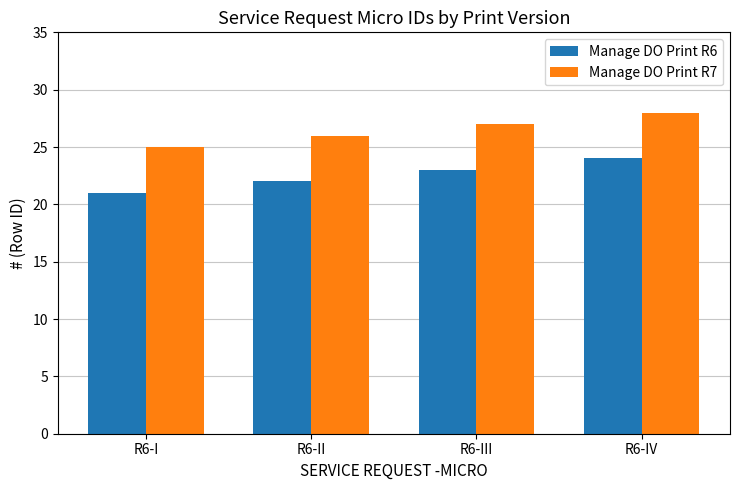

What is the label of the 1st bar from the right?

R6-IV